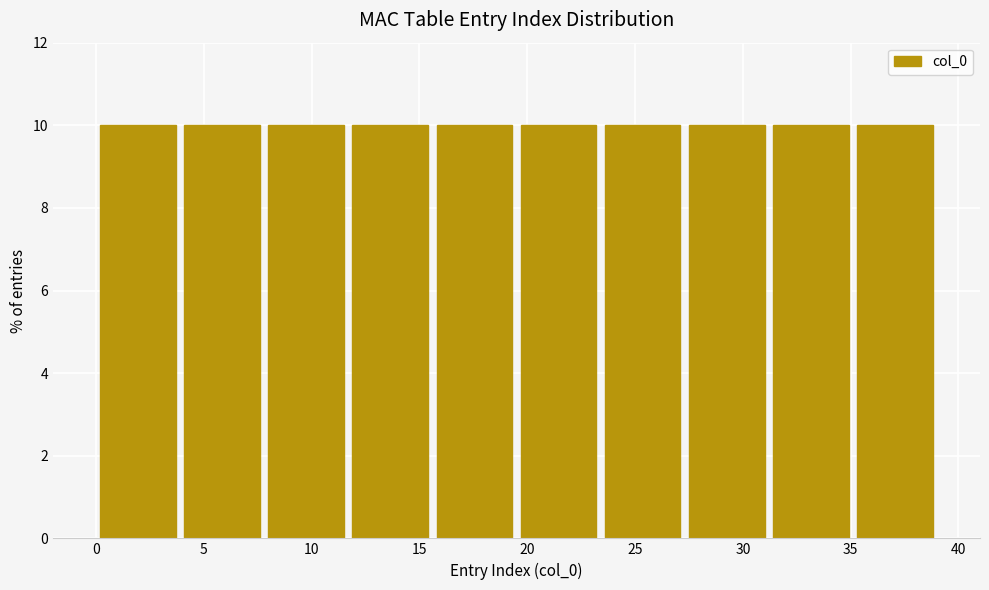

How tall is the bar that spans 27.3 to 31.2 on the x-axis? Neither the bar edges nor the heights are printed on the chart, so give them approximately, as read against the axes.

10